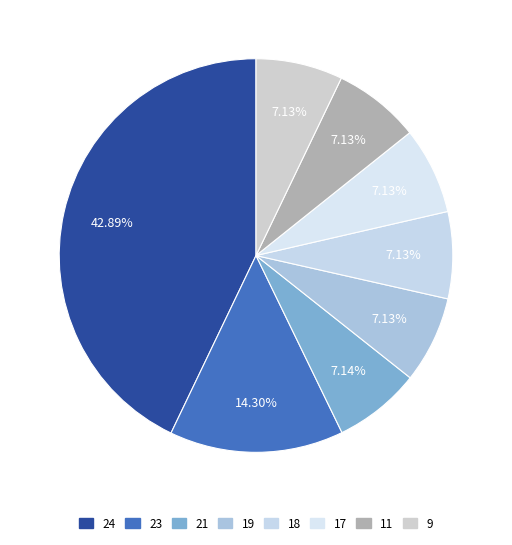

How many slices are in this pie chart?

8